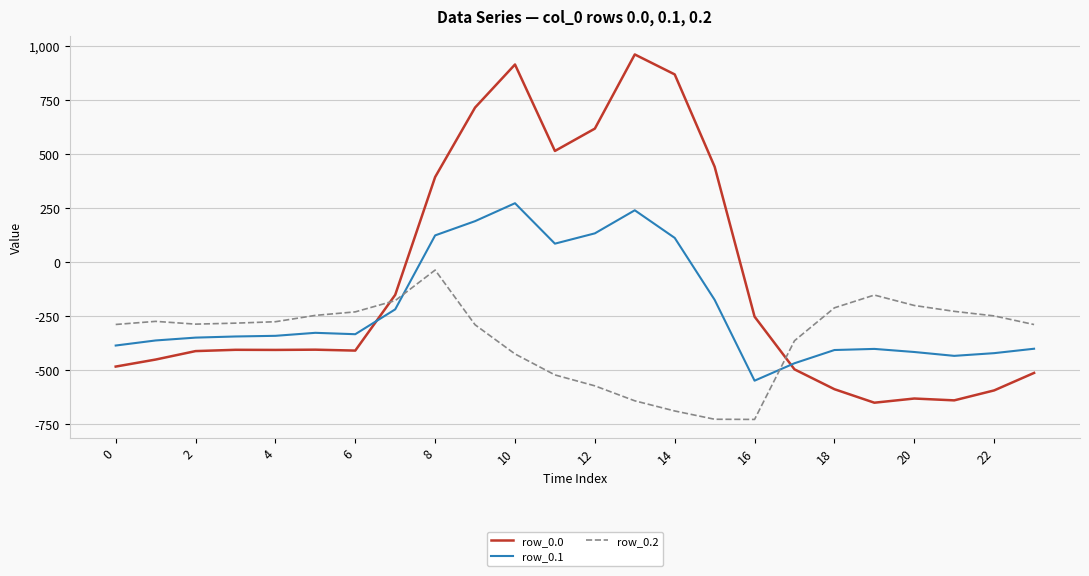

What is the difference between the maximum and minimum values in the row_0.1 series?

821.4